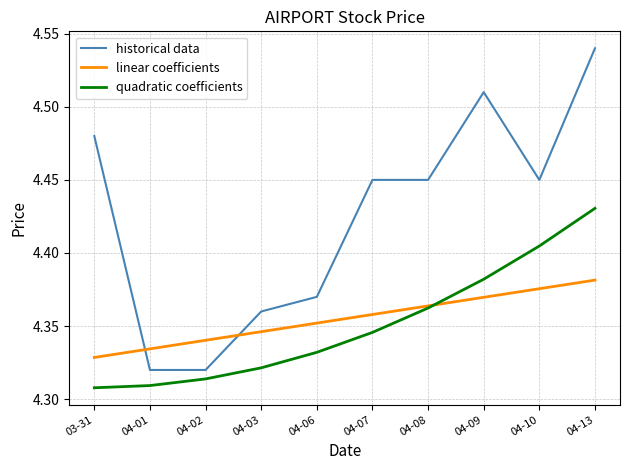

Between 04-01 and 04-06, which series saw the biggest shift?

historical data